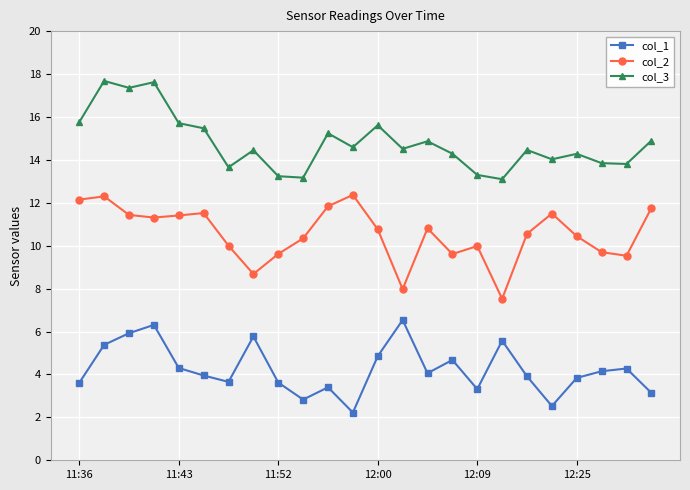

What is the value of the col_2 point at the 22nd from the left?

9.7